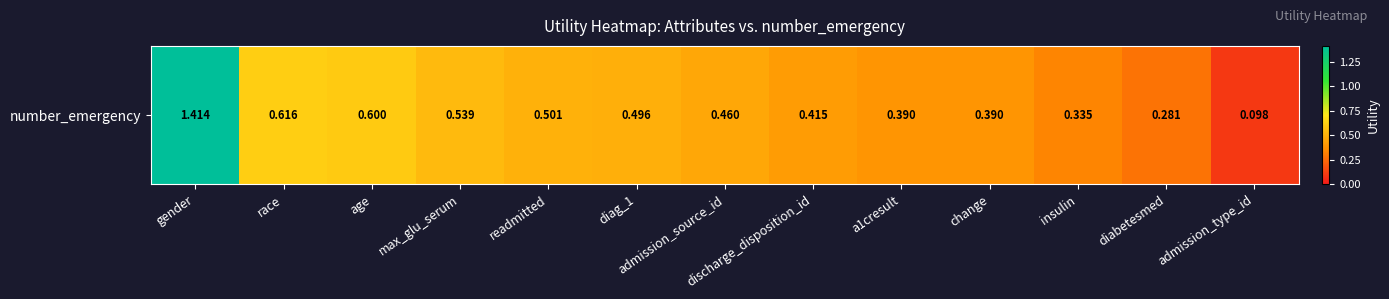

Reading left to right, transcribe all the data shown in this chart.

1.4	0.6	0.6	0.5	0.5	0.5	0.5	0.4	0.4	0.4	0.3	0.3	0.1